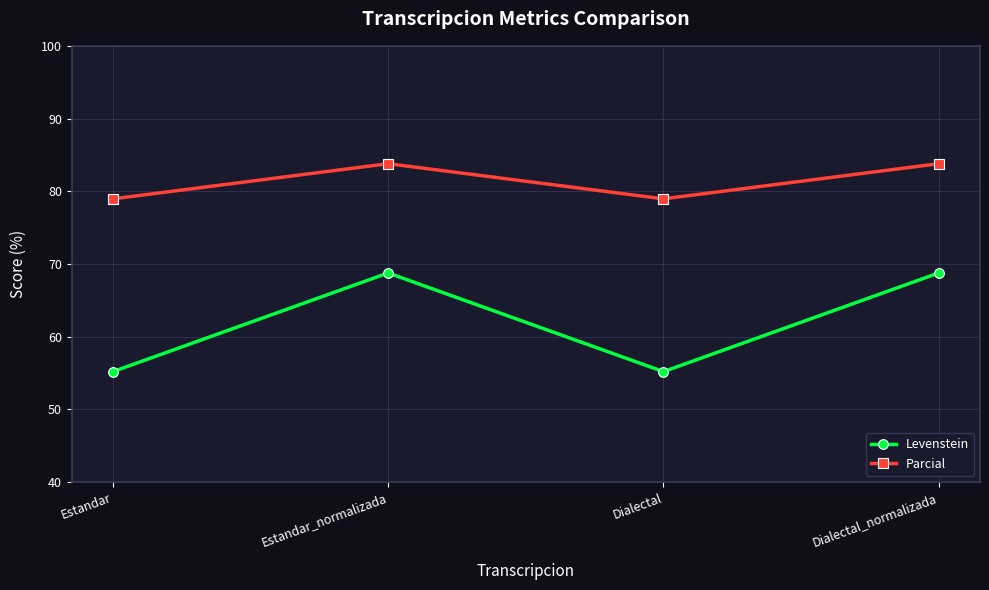

What is the total value across all series at Estandar?

134.1